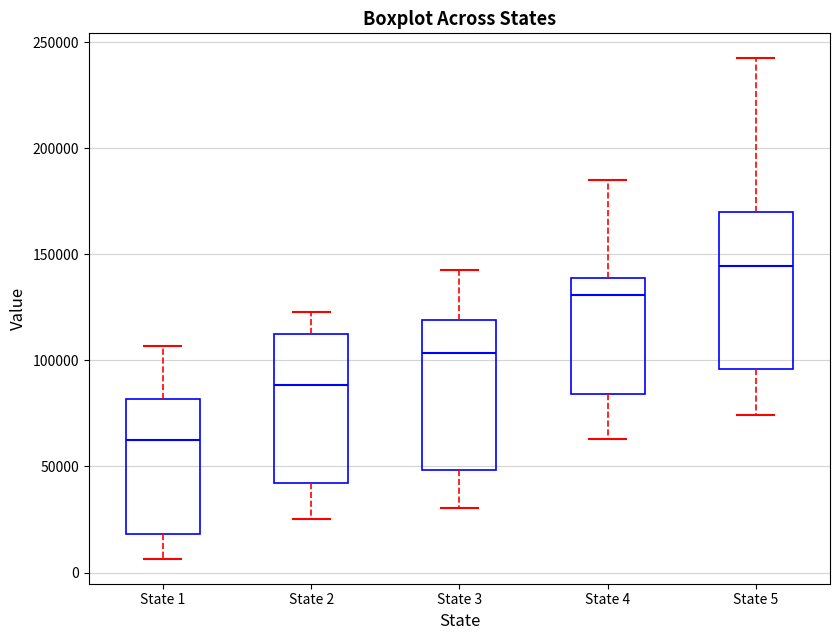

Which box has the highest median line?

State 5